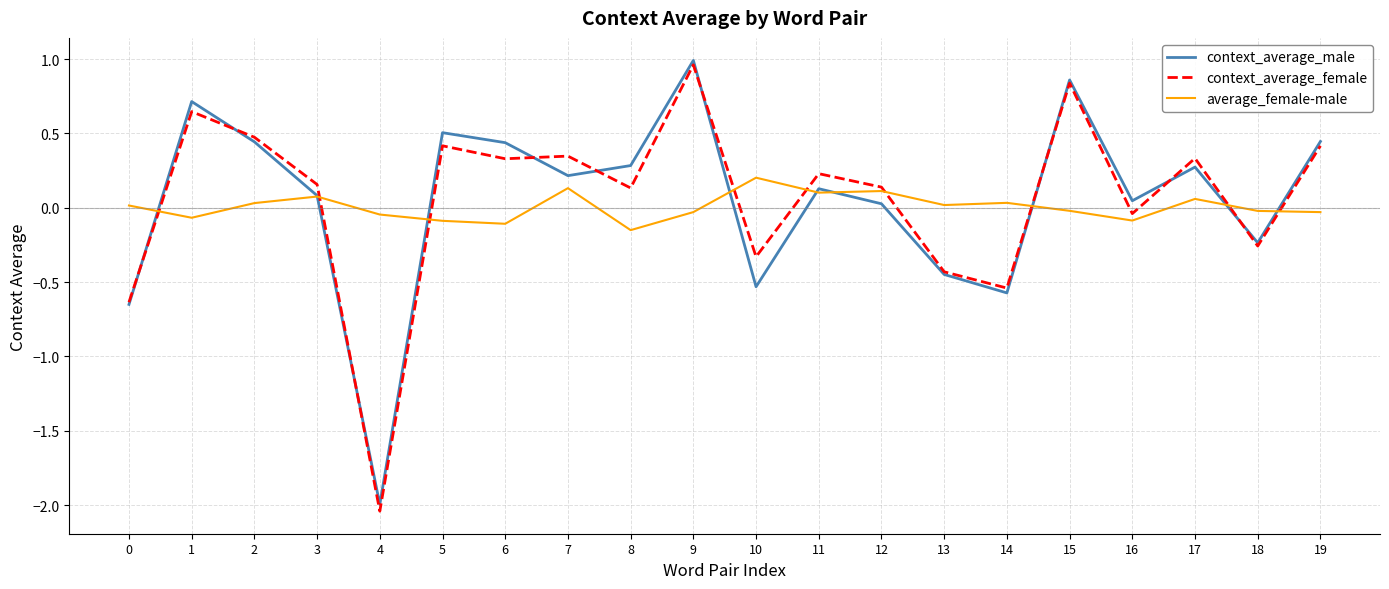

At which label does context_average_female reach its minimum?

4